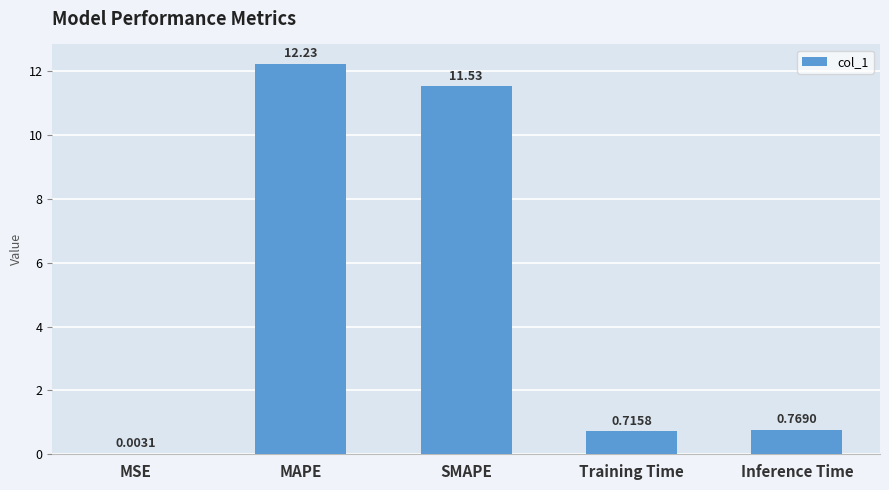

What is the sum of all values?

25.2